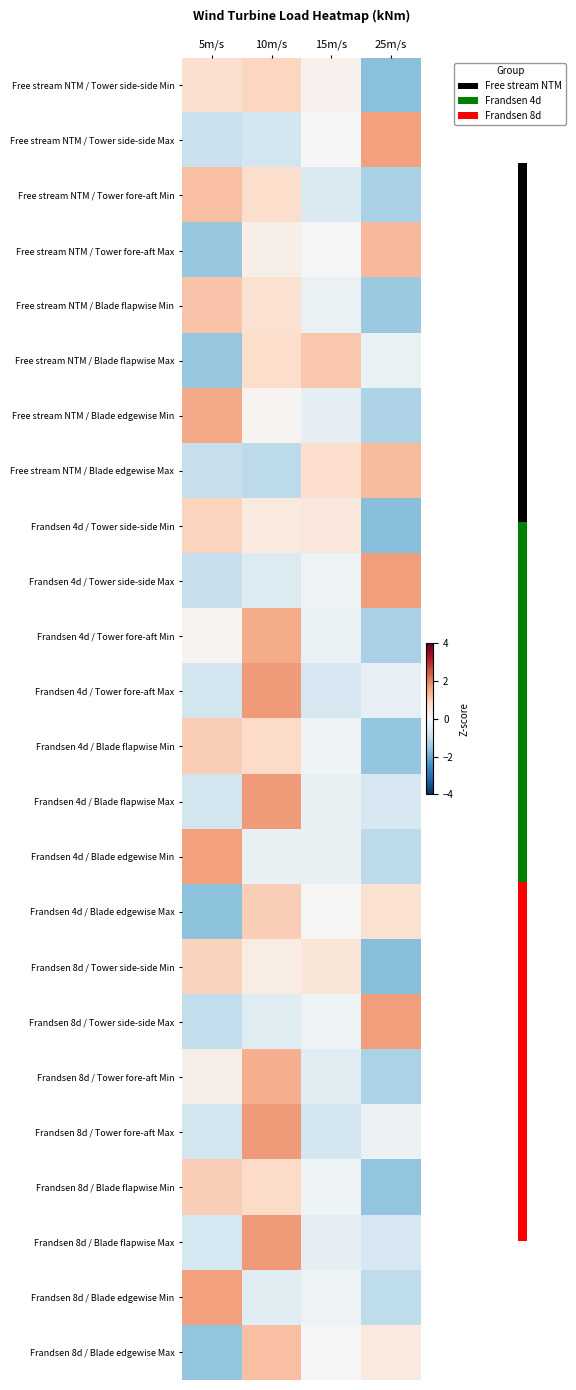

Which label corresponds to the largest value in the chart?

10m/s